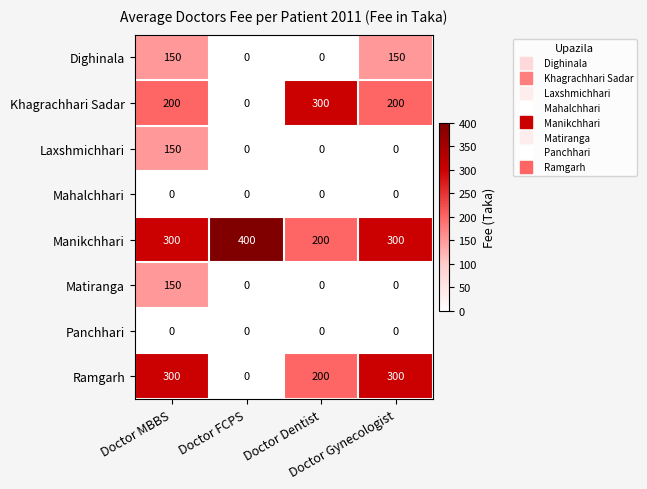

What is the average value of the Khagrachhari Sadar series?

175